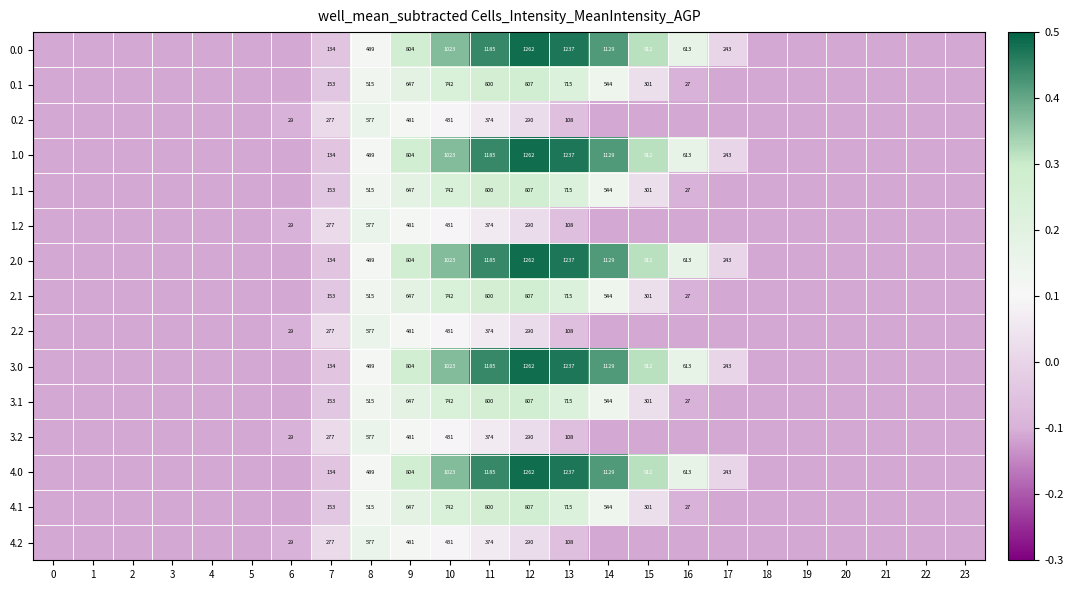

The 1.2 series shows 828 at 9. True or false?

False